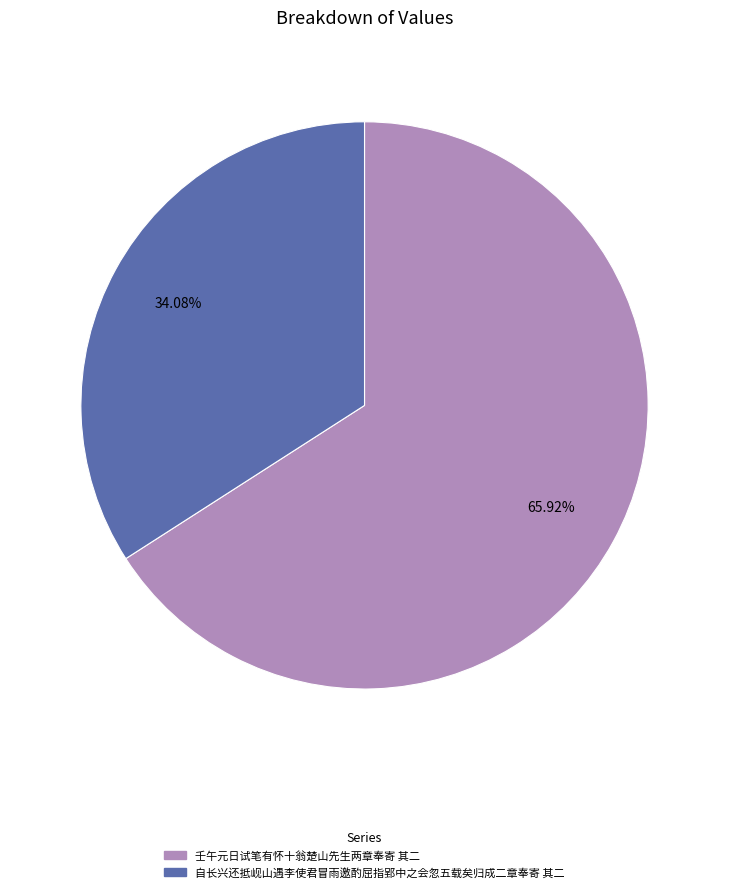

Is 壬午元日试笔有怀十翁楚山先生两章奉寄 其二 the majority of the pie?

Yes